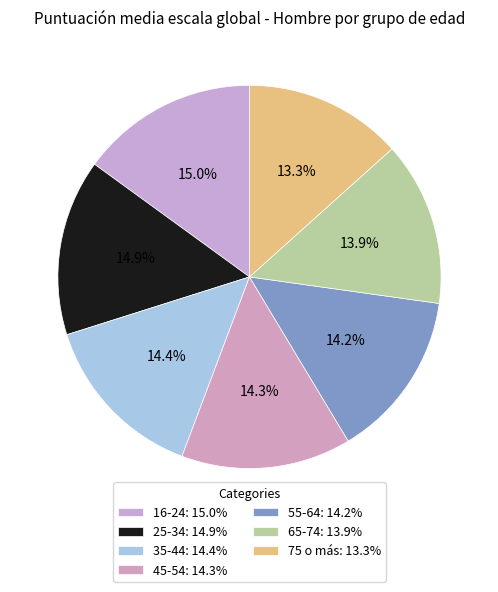

What percentage is the 45-54 slice, to the nearest percent?

14%